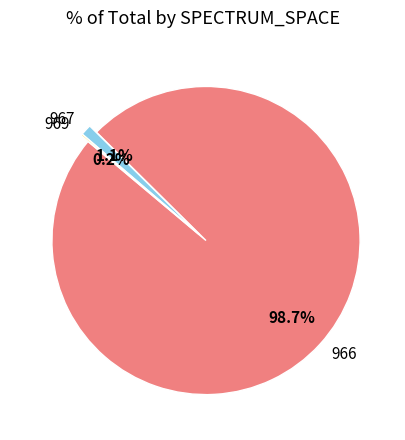

Which has a higher value, 967 or 966?

966